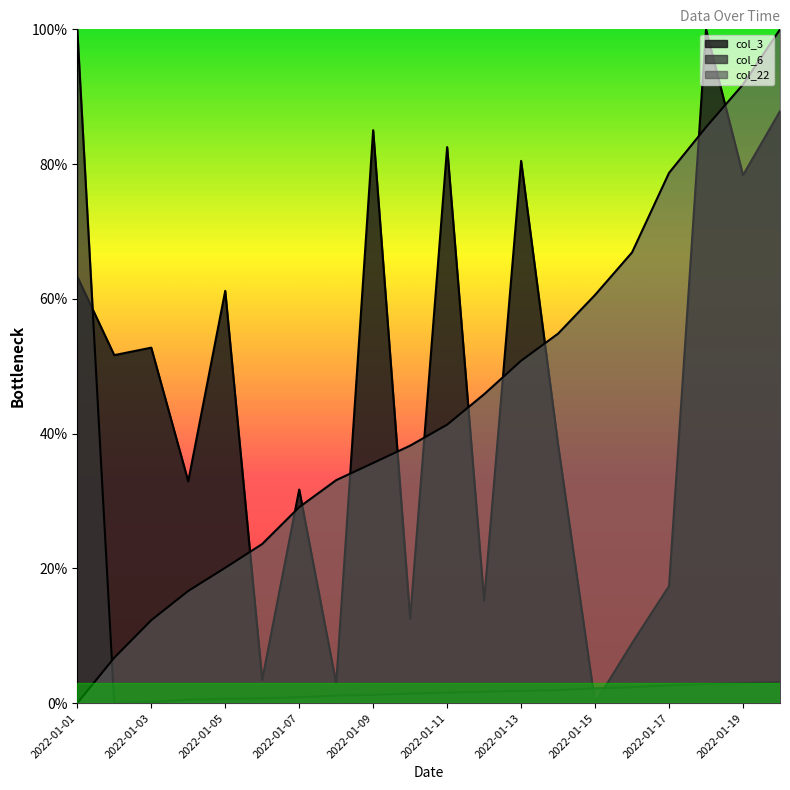

At how many categories does at least one series exceed 13?

20